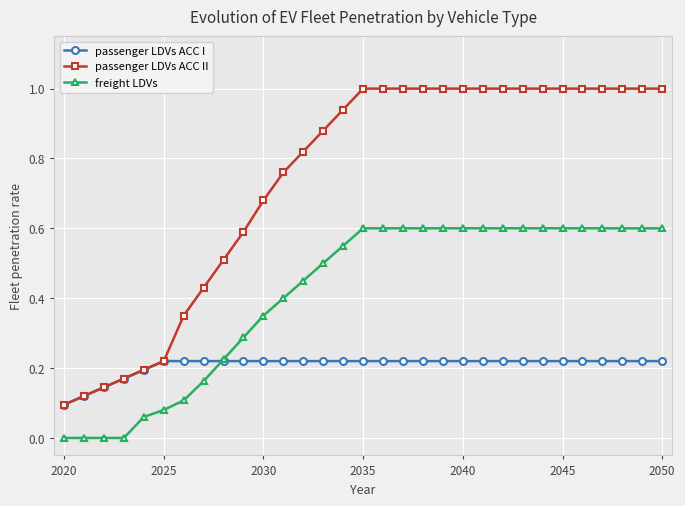

Which series has the largest total across all categories?

passenger LDVs ACC II